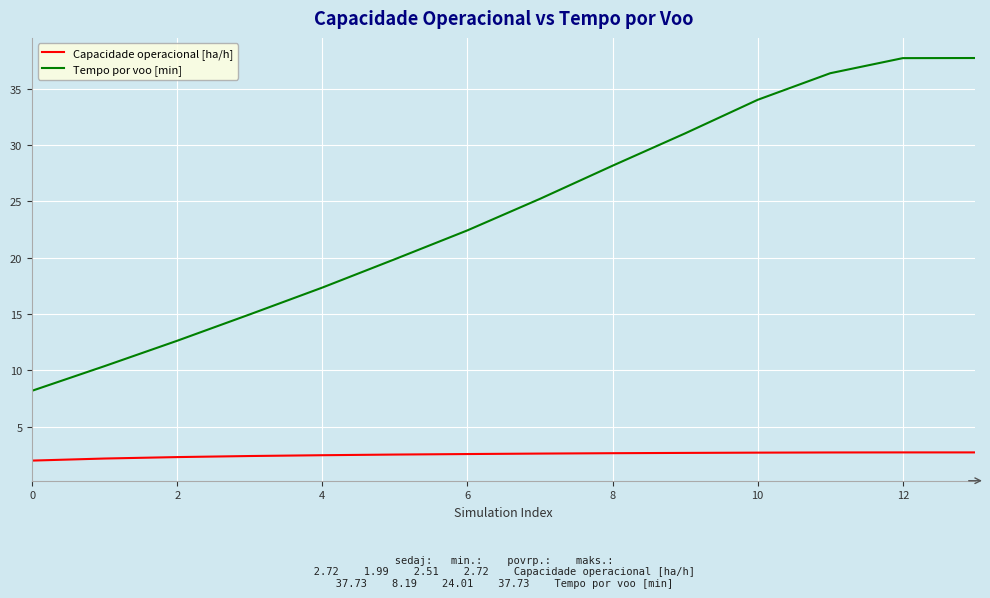

Which series has the largest range (max minus min)?

Tempo por voo [min]